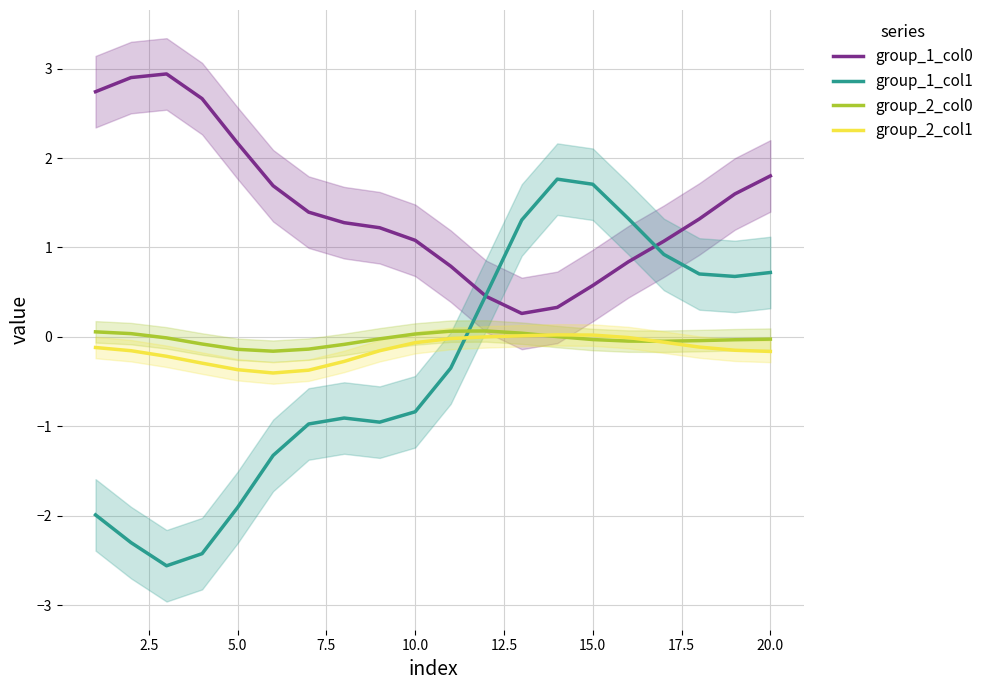

How many interior local valleys does the group_2_col1 series have?

1